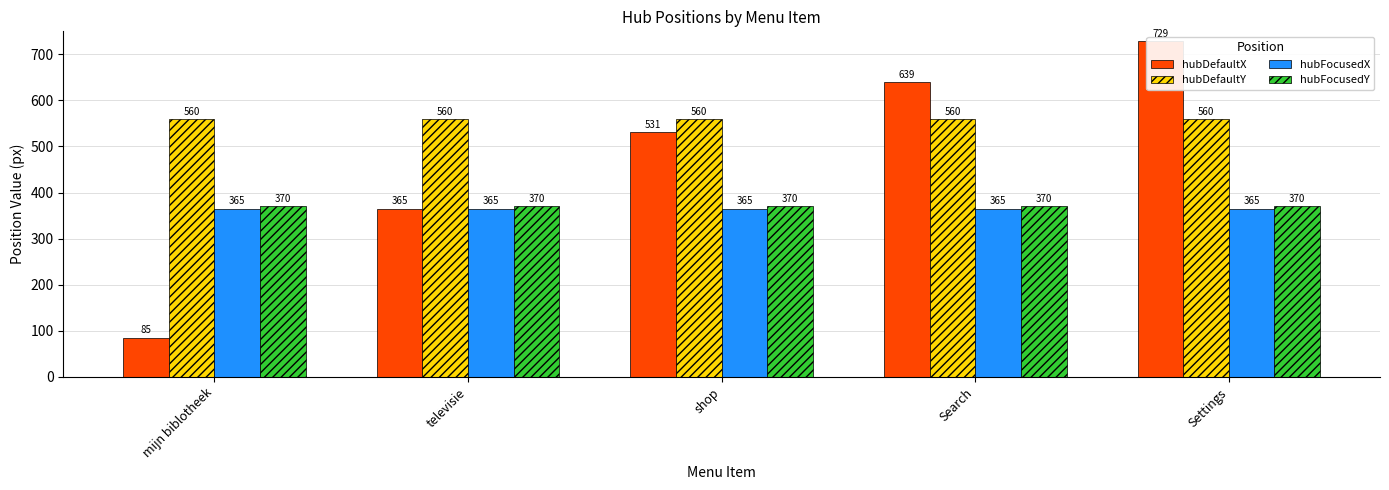

What is the approximate value of hubFocusedX at televisie?

365